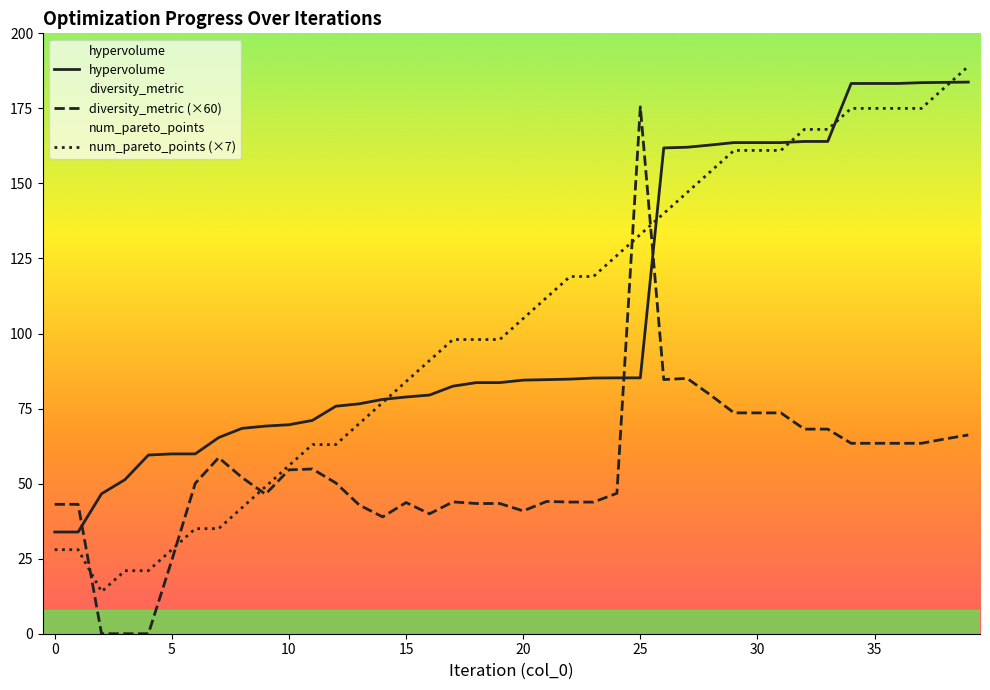

Reading left to right, extract all data points from this chart.

hypervolume: 33.9	33.9	46.6	51.3	59.5	59.9	59.9	65.3	68.4	69.2	69.6	71.1	75.8	76.6	78.1	78.9	79.5	82.5	83.7	83.7	84.5	84.6	84.8	85.2	85.2	85.2	161.8	162.1	162.8	163.6	163.6	163.6	164.0	164.0	183.3	183.3	183.3	183.6	183.7	183.8
diversity_metric (×60): 43.1	43.1	0.0	0.0	0.0	24.5	50.1	58.7	52.0	46.5	54.6	54.9	50.2	42.9	38.9	43.7	39.9	43.9	43.4	43.4	40.9	44.1	43.9	43.9	46.8	175.5	84.7	85.1	79.5	73.6	73.6	73.6	68.2	68.2	63.4	63.4	63.4	63.4	64.9	66.2
num_pareto_points (×7): 28.0	28.0	14.0	21.0	21.0	28.0	35.0	35.0	42.0	49.0	56.0	63.0	63.0	70.0	77.0	84.0	91.0	98.0	98.0	98.0	105.0	112.0	119.0	119.0	126.0	133.0	140.0	147.0	154.0	161.0	161.0	161.0	168.0	168.0	175.0	175.0	175.0	175.0	182.0	189.0